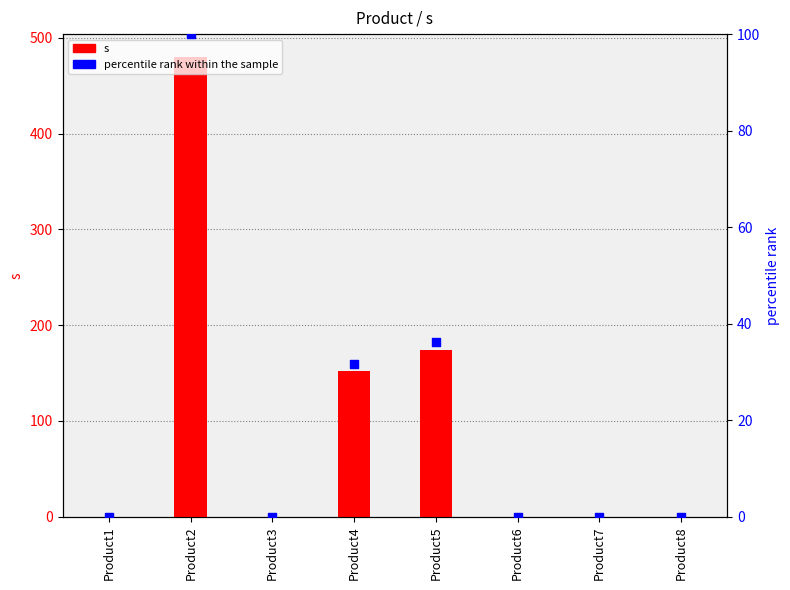

What are all the series names shown in the legend?

s, percentile rank within the sample